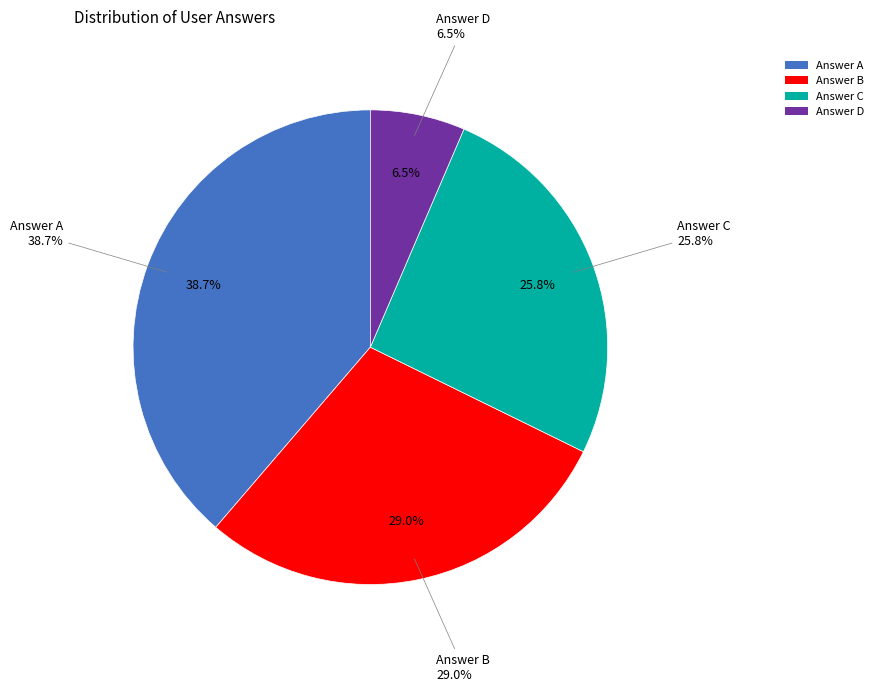

What is the largest slice in the pie chart?

a